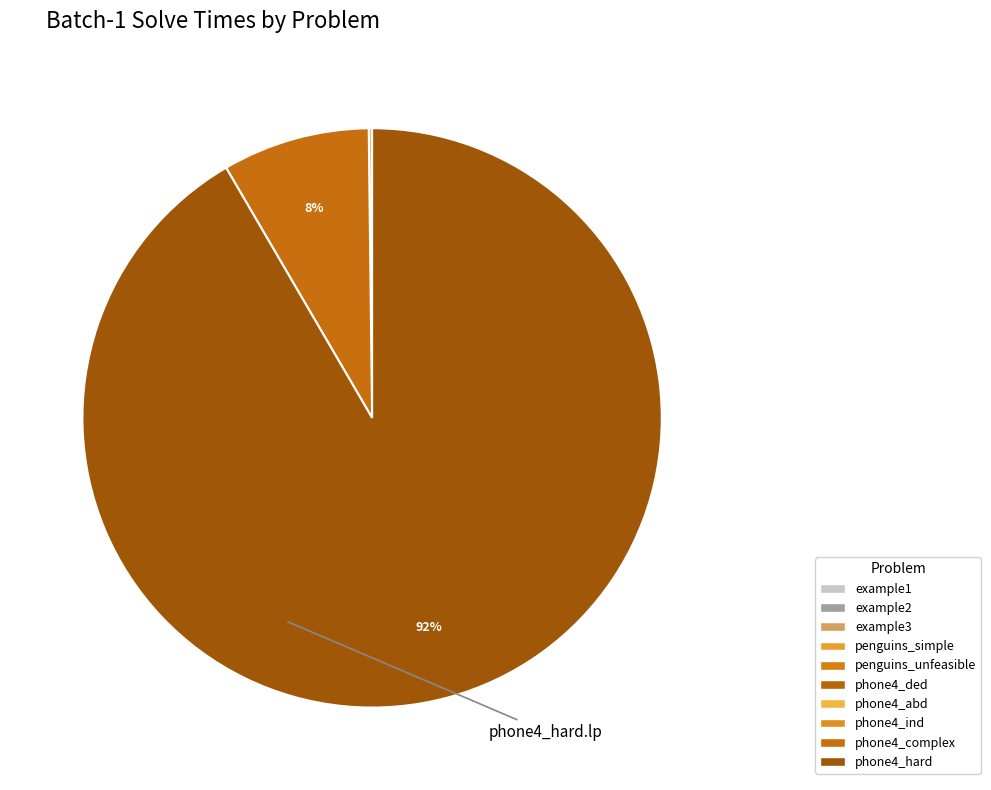

To the nearest percent, what is the difference between the largest and smallest slice percentages?

92%